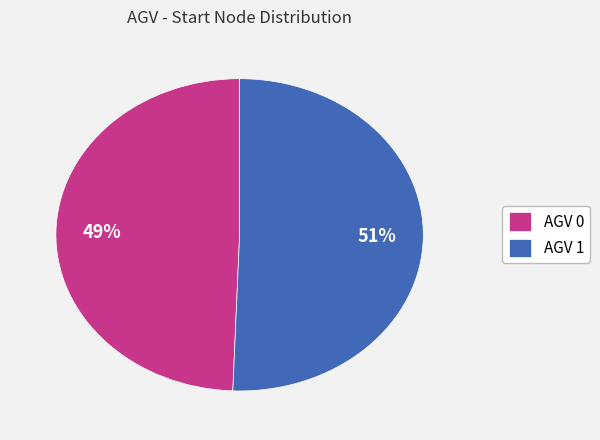

What percentage is the AGV 0 slice, to the nearest percent?

49%